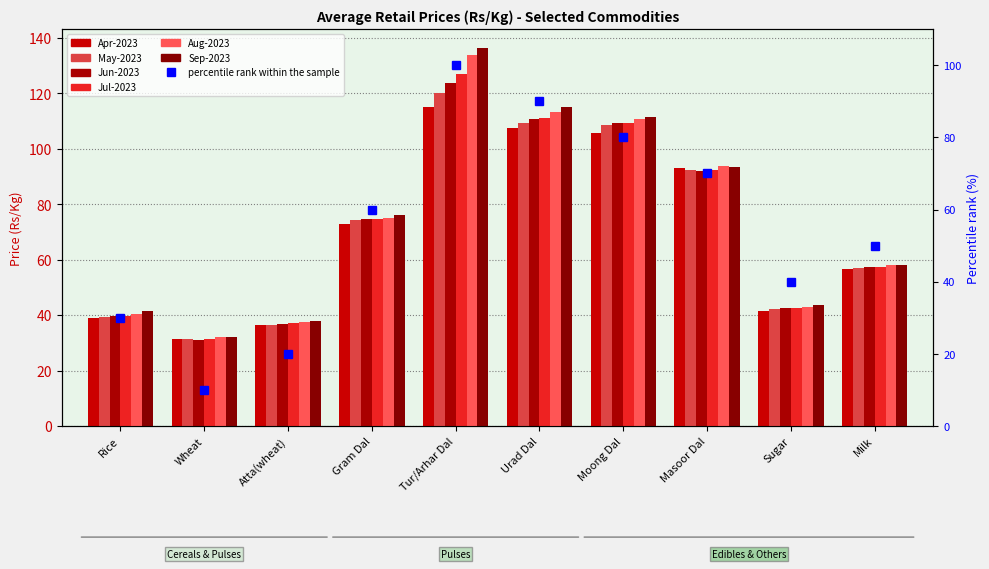

How many bars are there in each group?

6